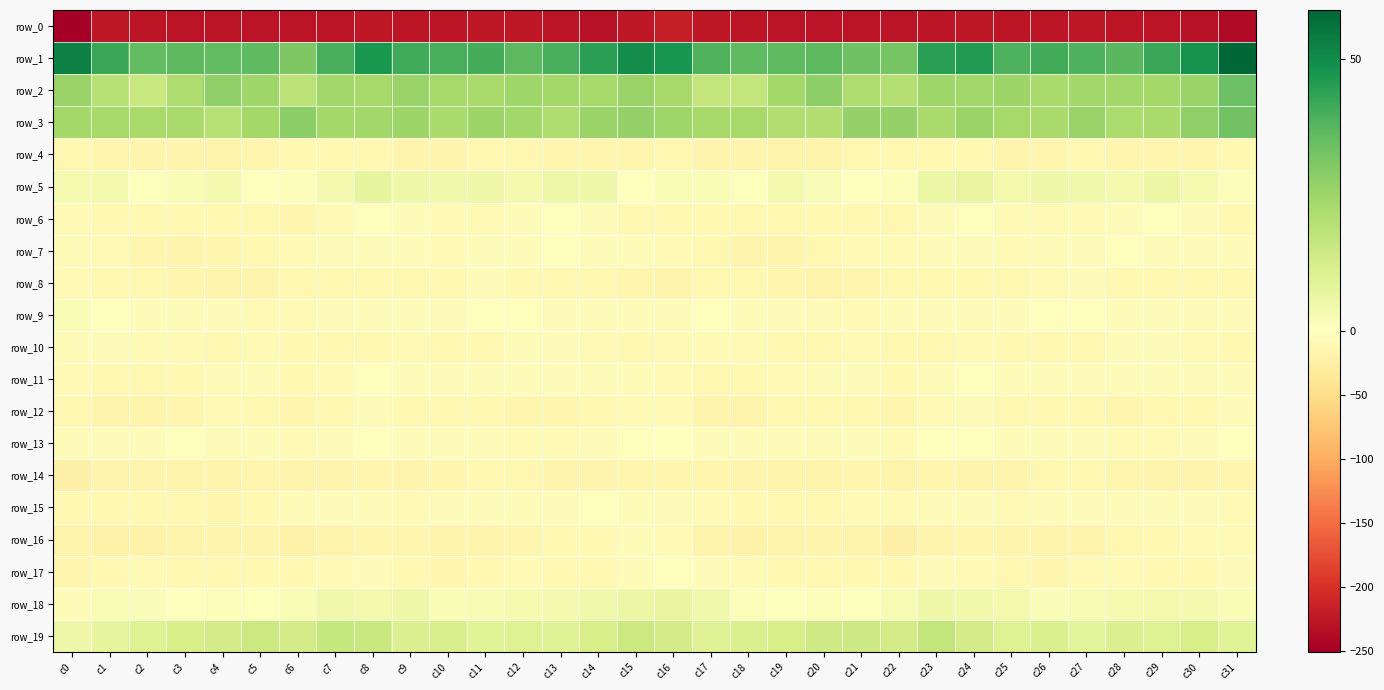

What is the sum of the row_8 values at c3 and c19?

-29.7